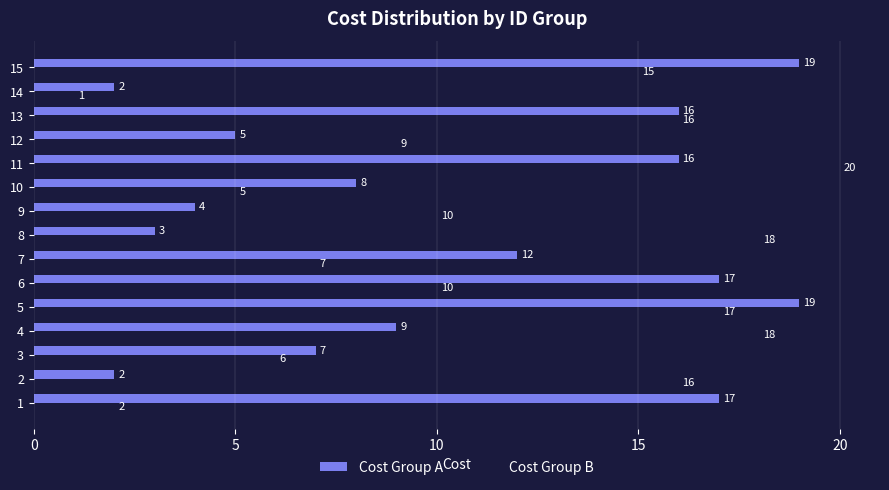

What is the sum of all Cost Group A values?

156